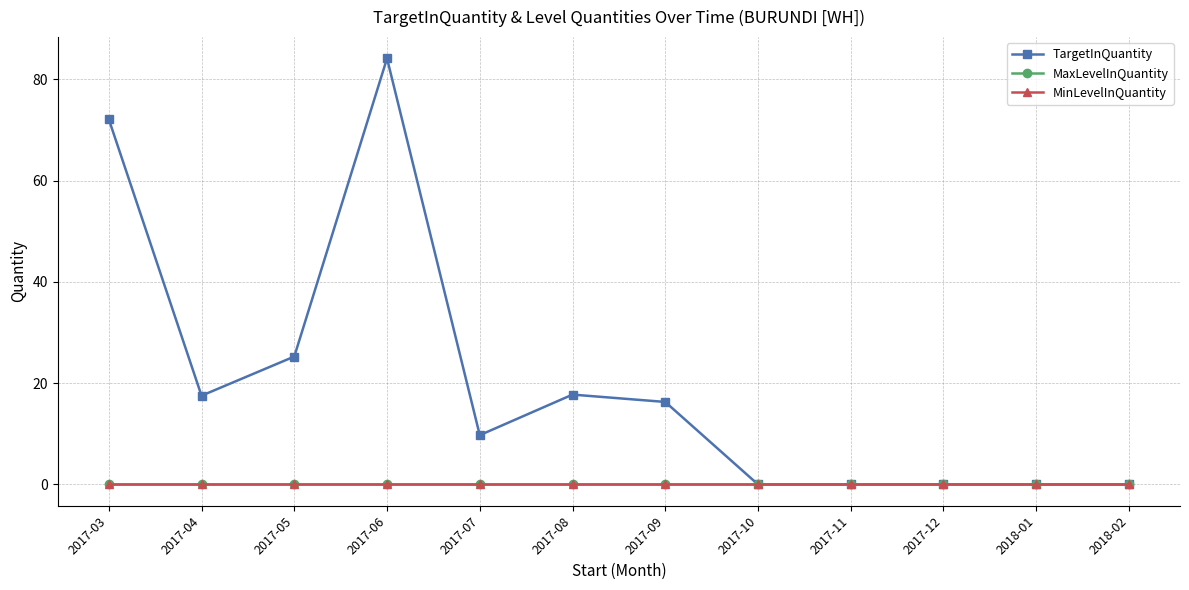

At which category does TargetInQuantity reach its first local peak?

2017-06